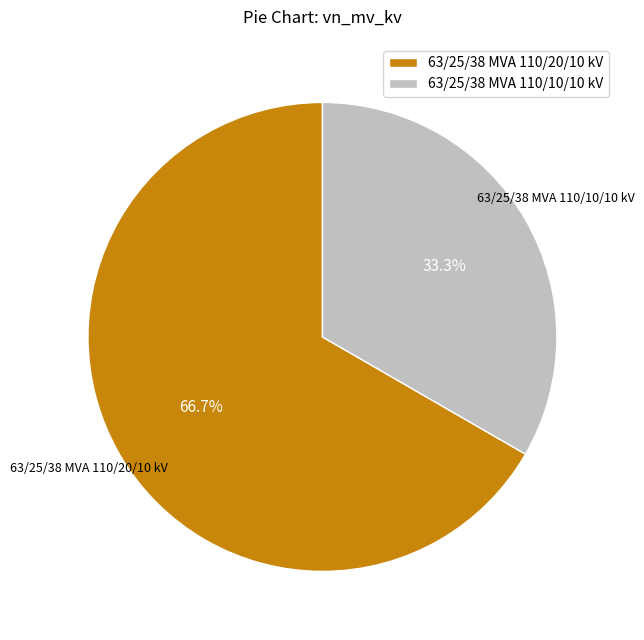

To the nearest percent, what is the average slice percentage?

50%